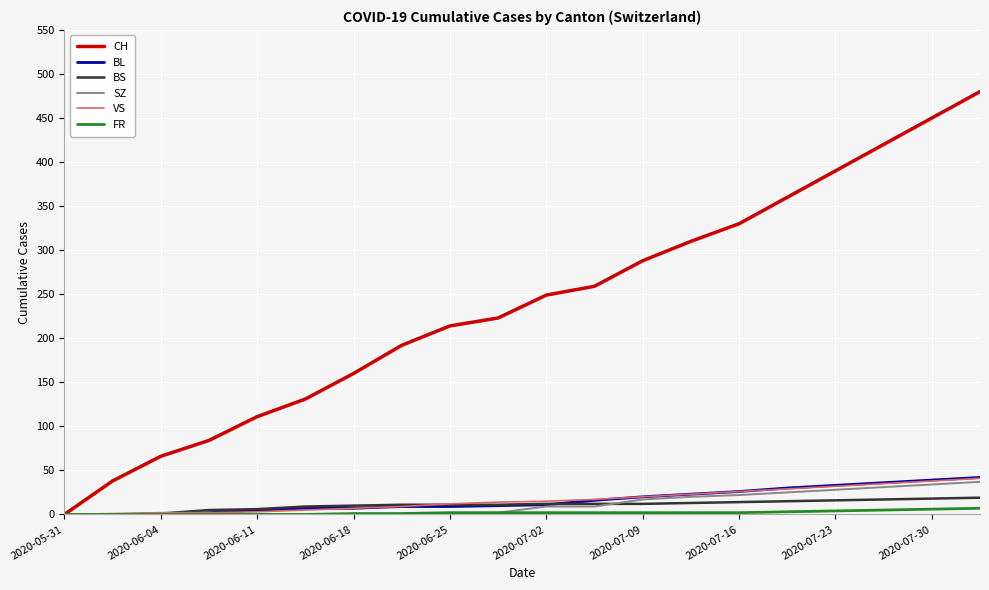

At how many categories does at least one series exceed 93?

16